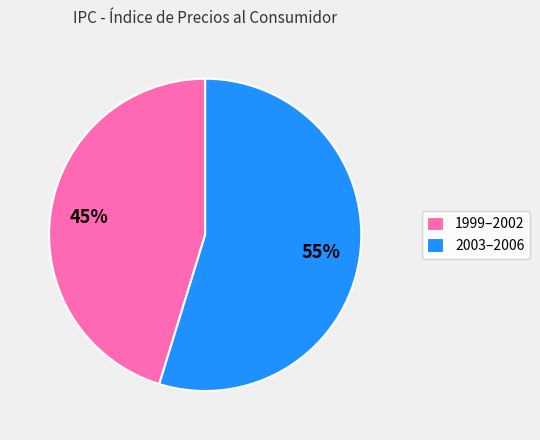

Rank the categories by value from lowest to highest.

1999–2002, 2003–2006